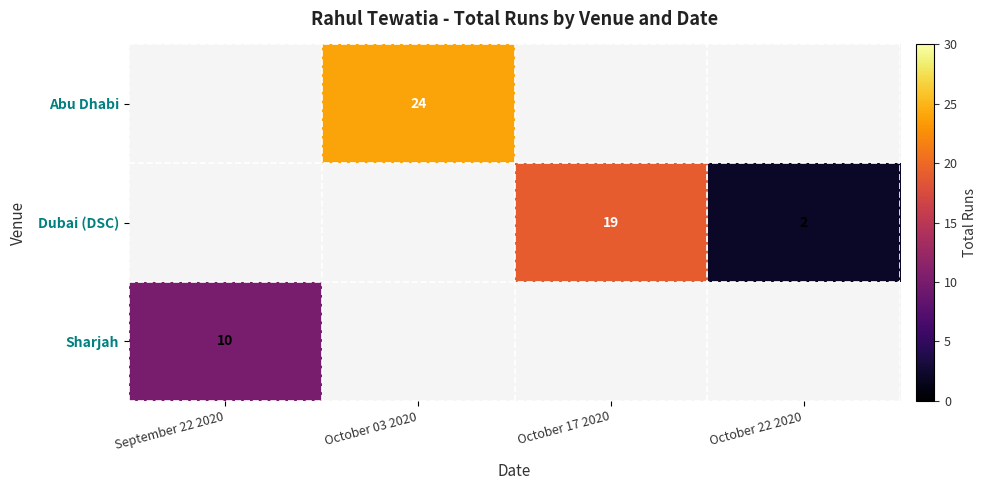

How many data points does each series have?

4